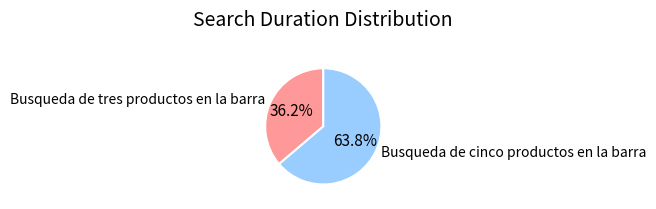

To the nearest percent, what portion does Busqueda de tres productos en la barra represent?

36%